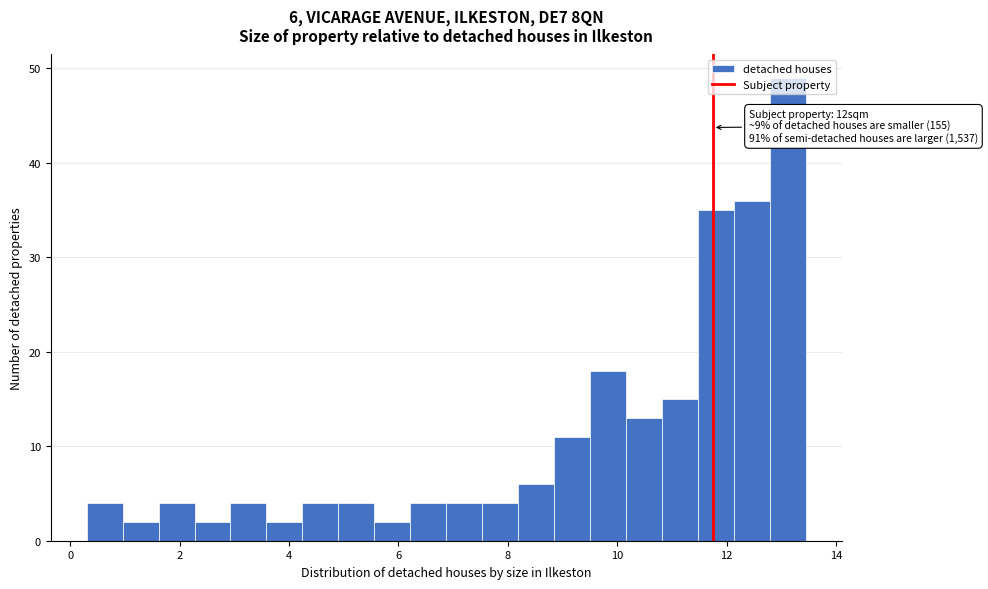

Around what value on the x-axis is the tallest bar? Give the approximate position of its centre, as read against the axis.

13.2